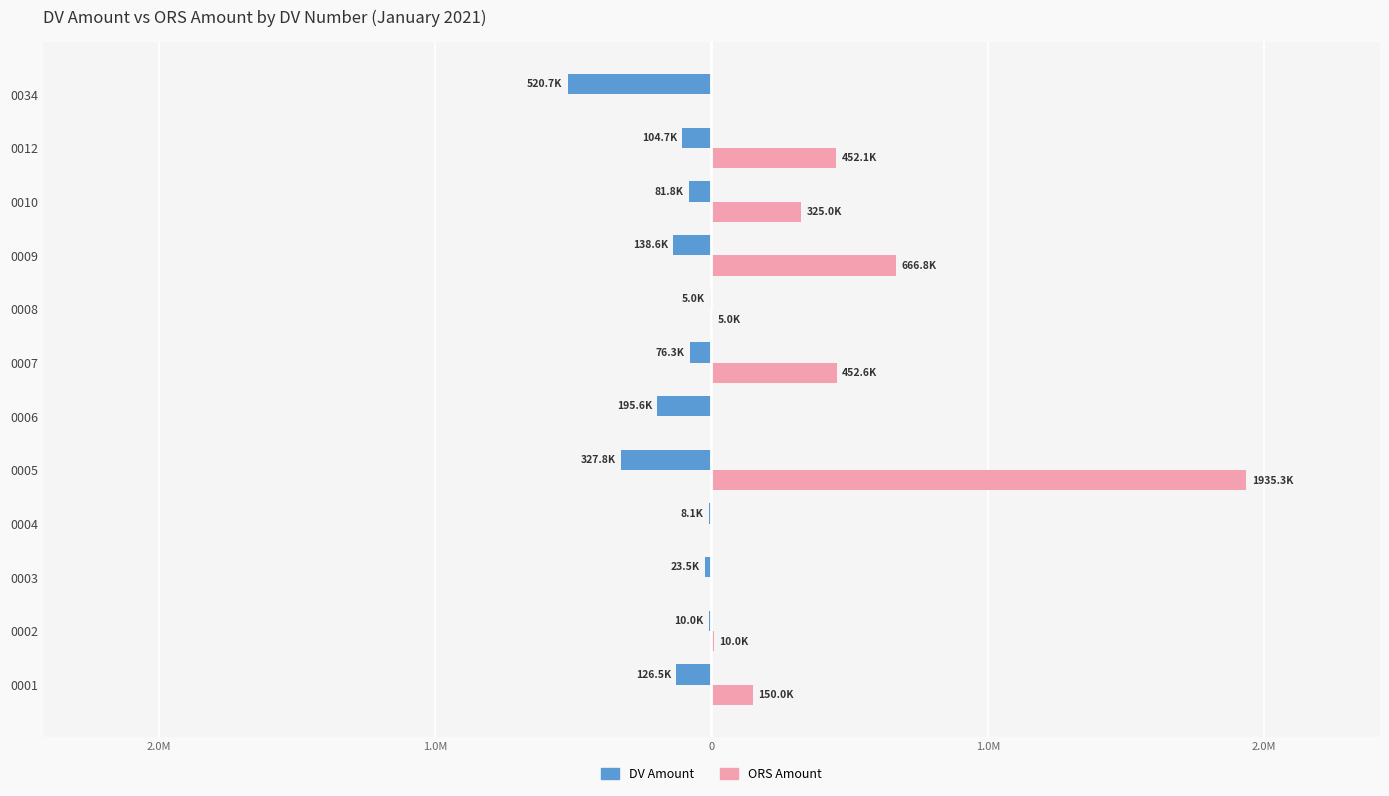

What are all the series names shown in the legend?

DV Amount, ORS Amount